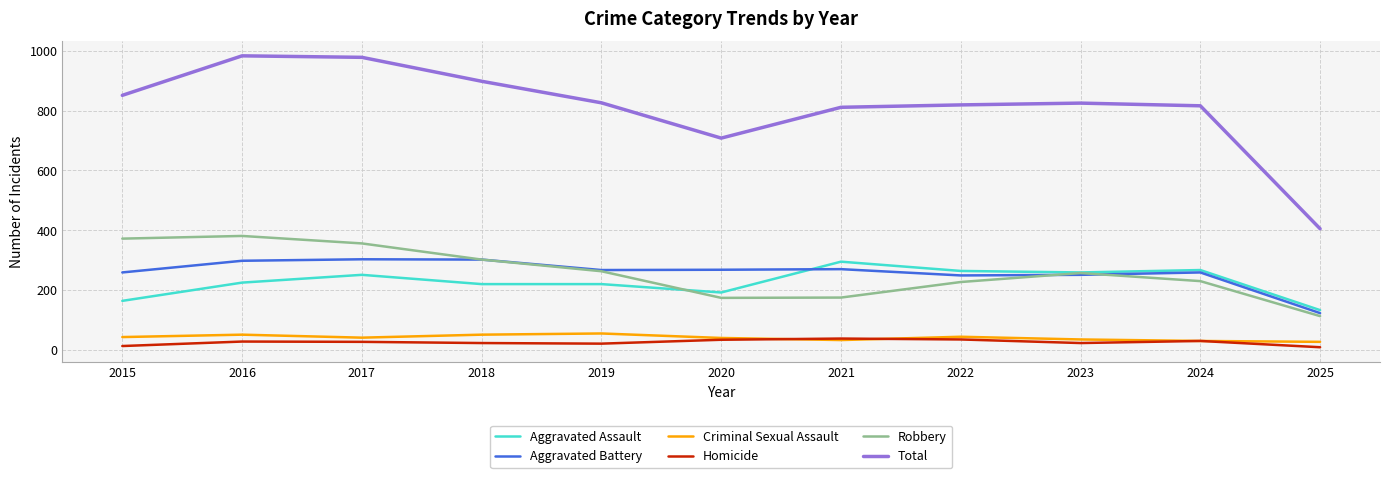

Which series has the largest total across all categories?

Total